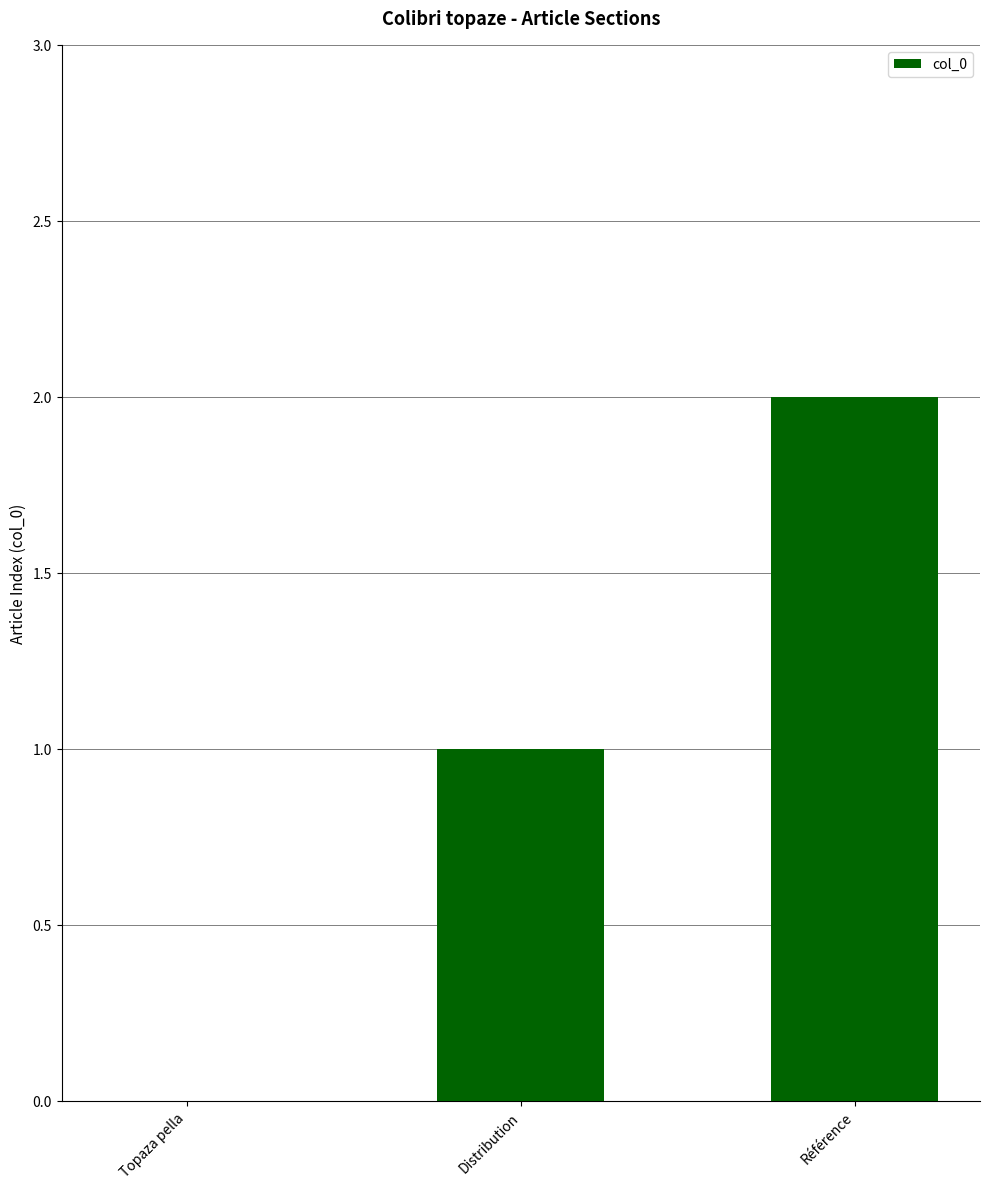

Between Distribution and Topaza pella, which is larger?

Distribution